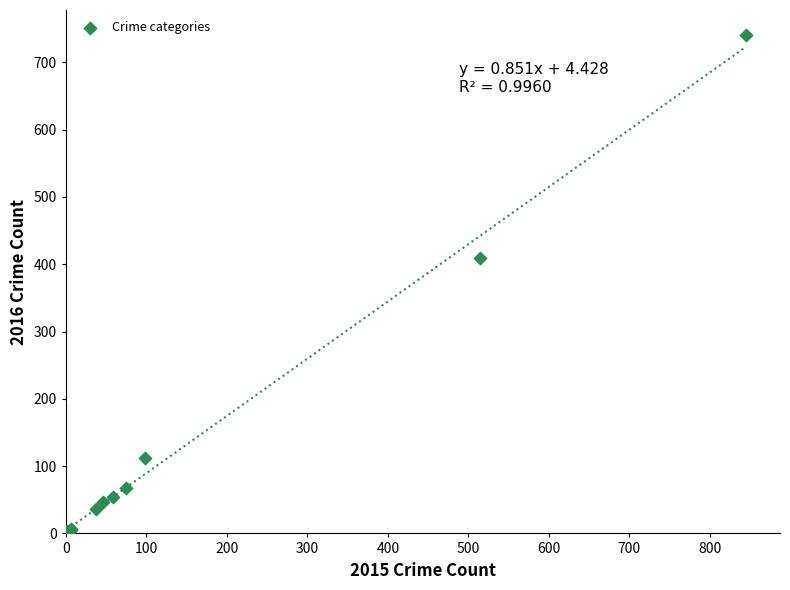

What Y value in the scatter plot is closest to 372?

409